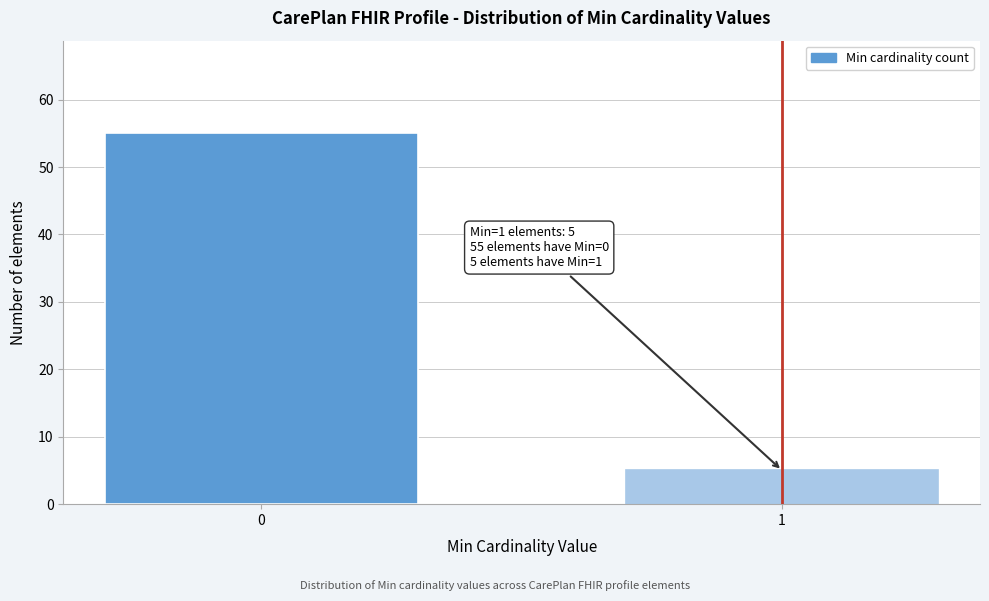

Reading left to right, list all the values displayed in this chart.

55	5